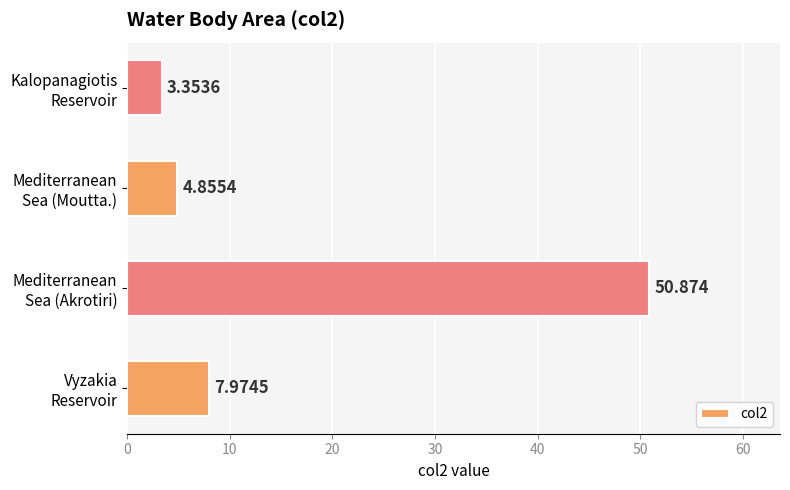

List the labels in order of value, smallest first.

Kalopanagiotis
Reservoir, Mediterranean
Sea (Moutta.), Vyzakia
Reservoir, Mediterranean
Sea (Akrotiri)